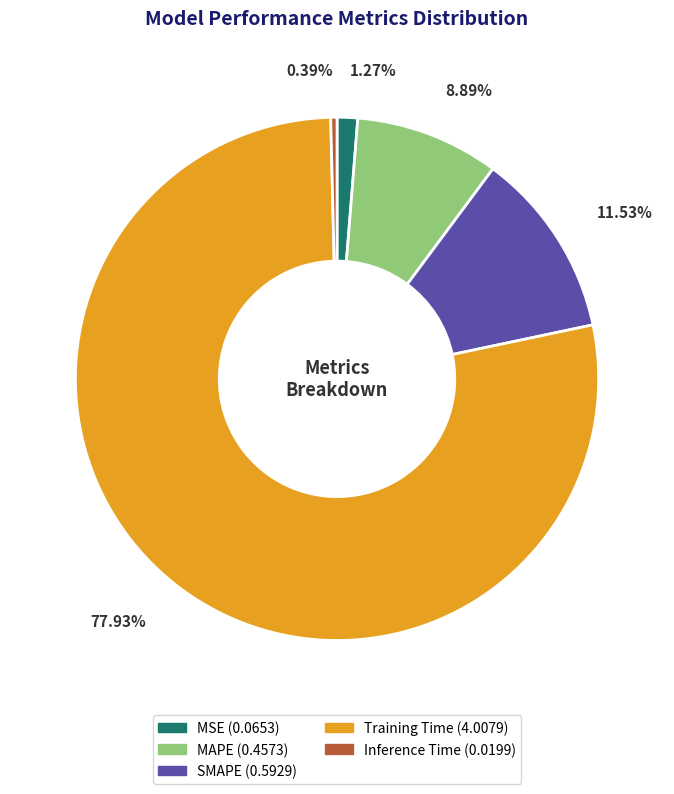

True or false: Inference Time accounts for 11% of the total.

False